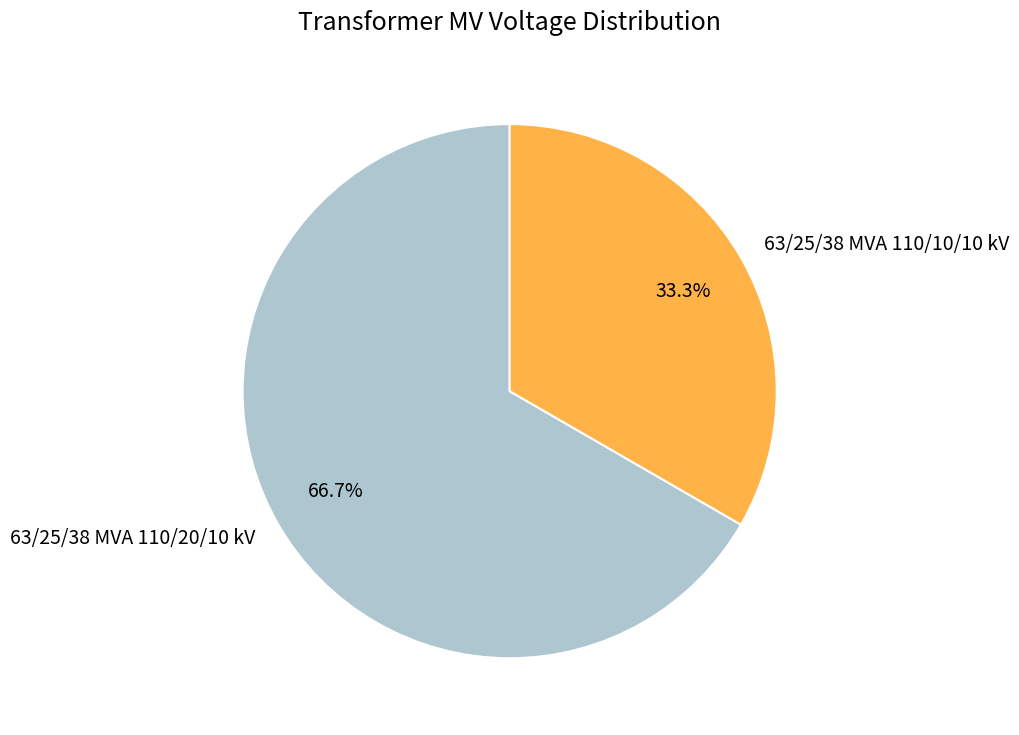

To the nearest percent, what is the difference between the 63/25/38 MVA 110/20/10 kV and 63/25/38 MVA 110/10/10 kV slice percentages?

33%